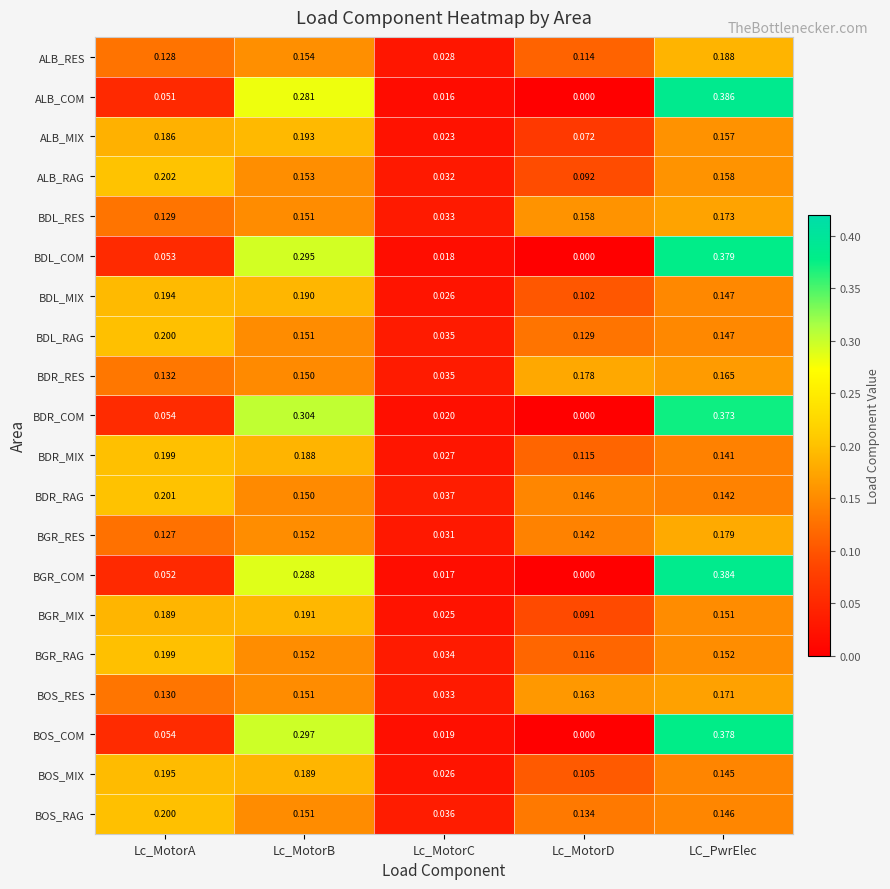

List the labels in order of ALB_COM value, smallest first.

Lc_MotorD, Lc_MotorC, Lc_MotorA, Lc_MotorB, LC_PwrElec